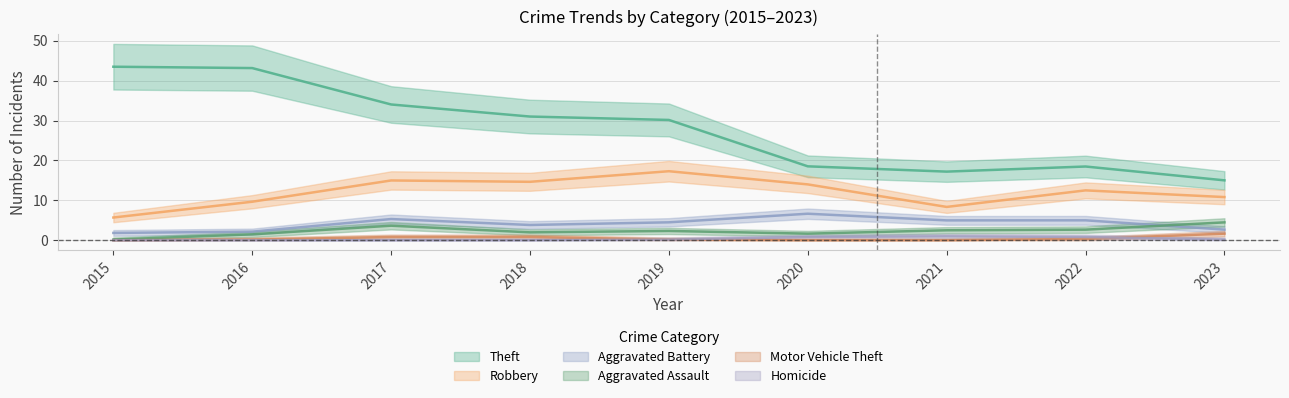

Where is Theft nearest to the value 29?

2019